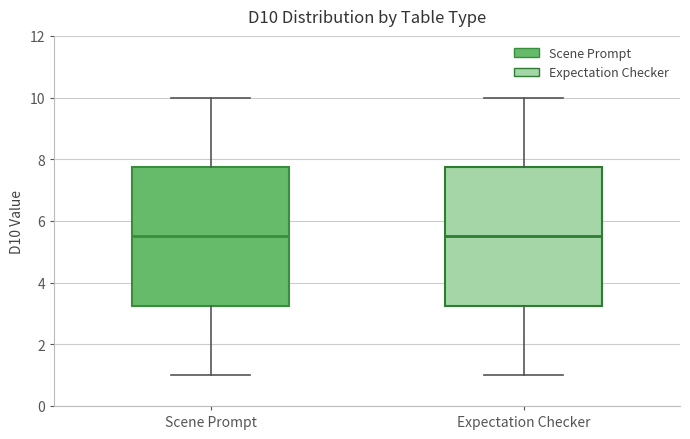

Reading left to right, read every box against the y-axis: the position of its median line, the range the box covers, and the ends of its whiskers. The values are not printed on the chart, so give them approximately, as read against the axis.

Scene Prompt: median 5.6, box 3.2 to 7.8, whiskers 1.0 to 10.0
Expectation Checker: median 5.6, box 3.2 to 7.8, whiskers 1.0 to 10.0